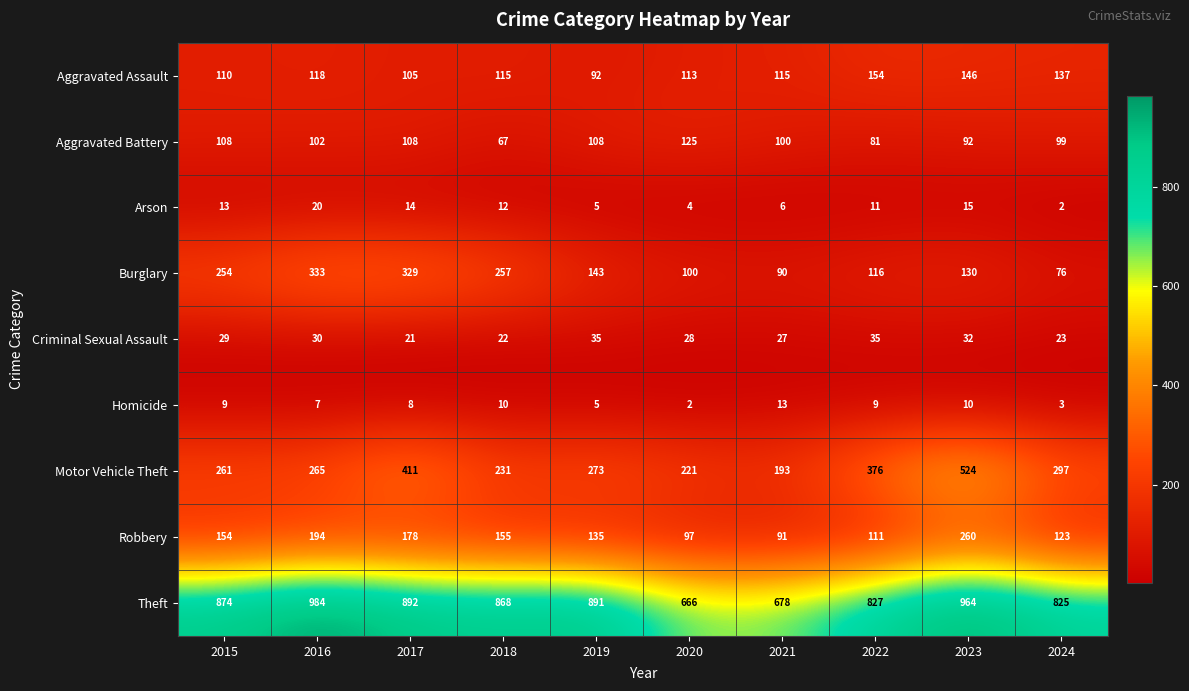

What is the sum of all Aggravated Assault values?

1205